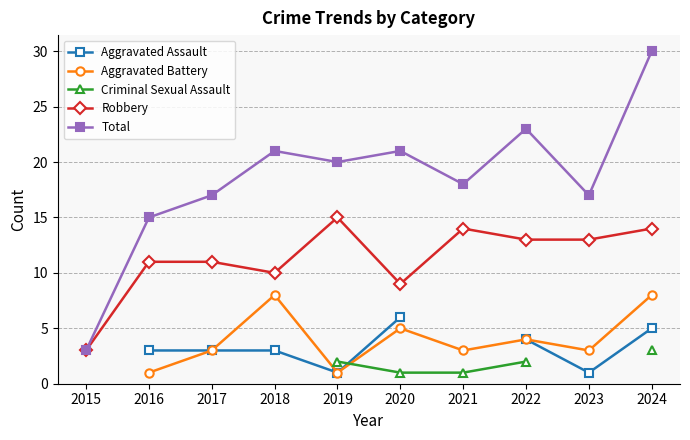

What are all the series names shown in the legend?

Aggravated Assault, Aggravated Battery, Criminal Sexual Assault, Robbery, Total